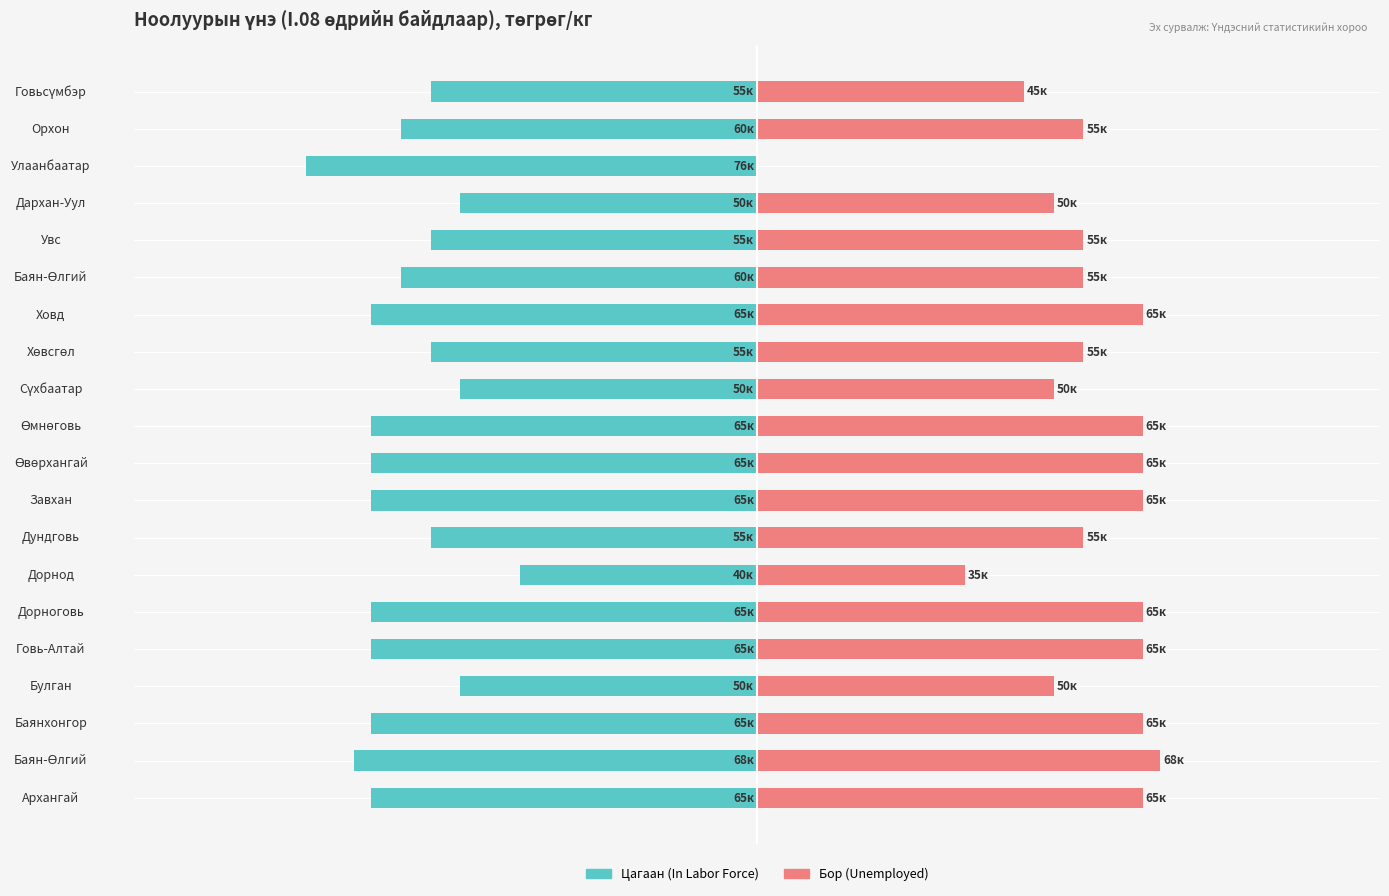

Does the chart contain any negative values?

Yes